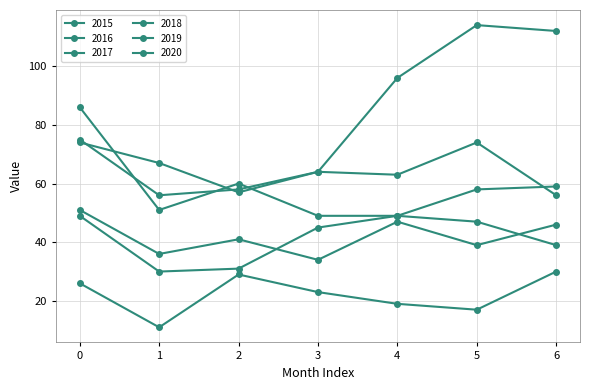

Count the number of categories in the chart.

7